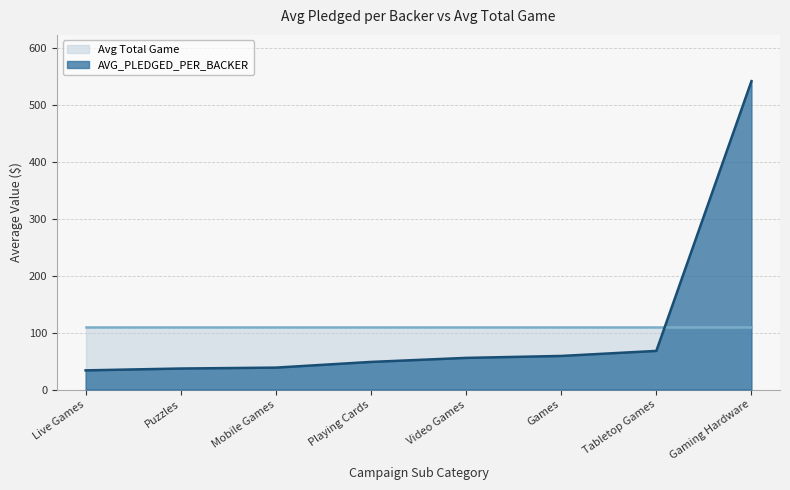

What is the average value?

110.2